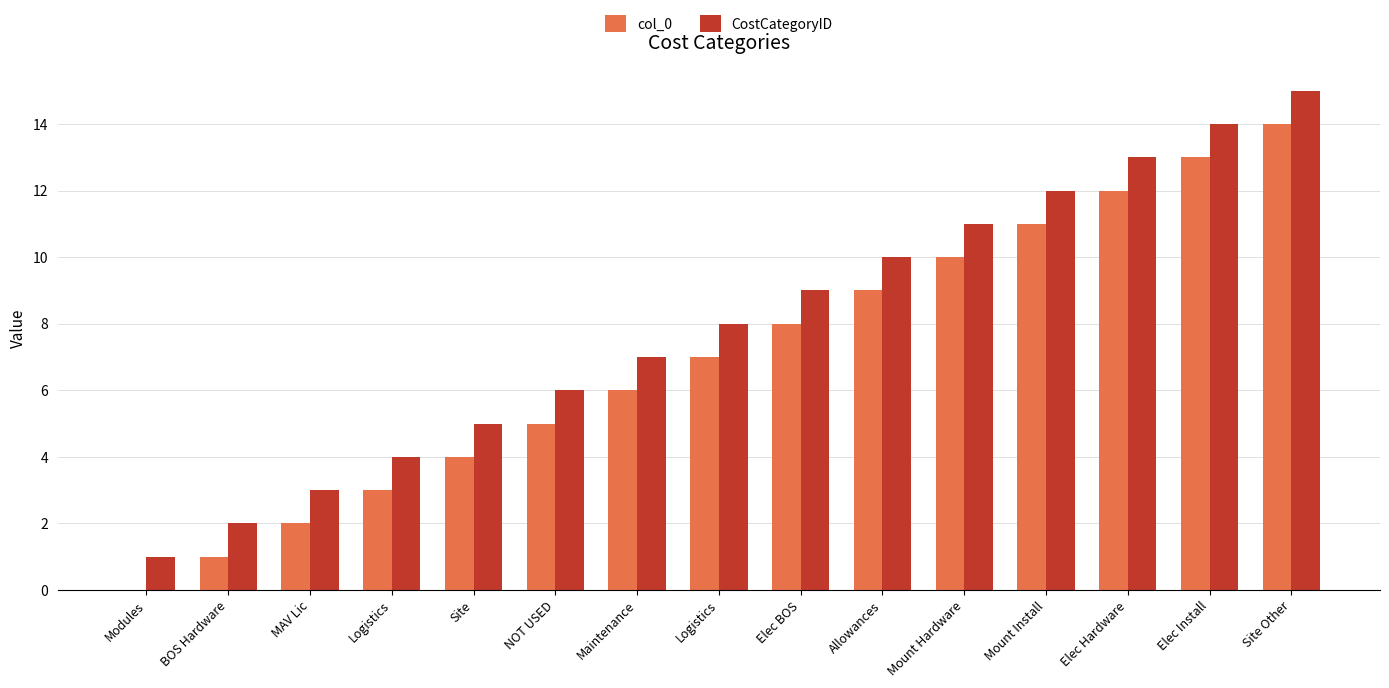

Which has a higher value, Site or Logistics?

Site